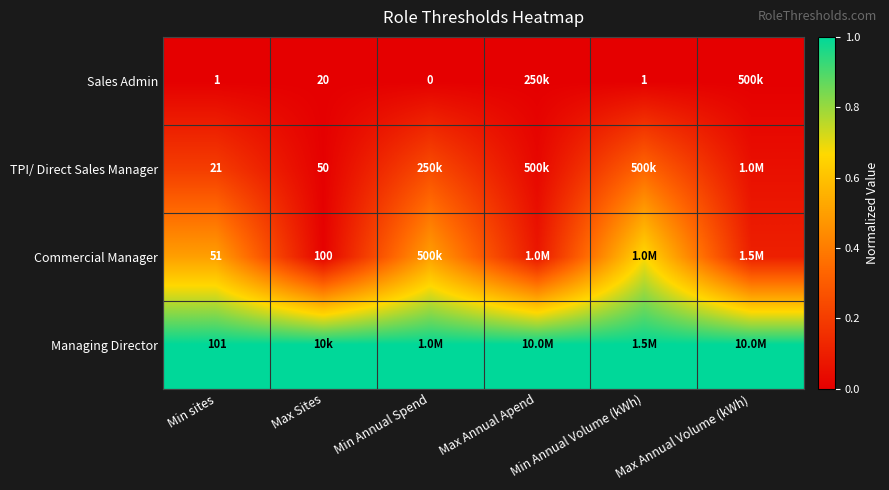

Between Min sites and Min Annual Volume (kWh), which is larger?

Min sites